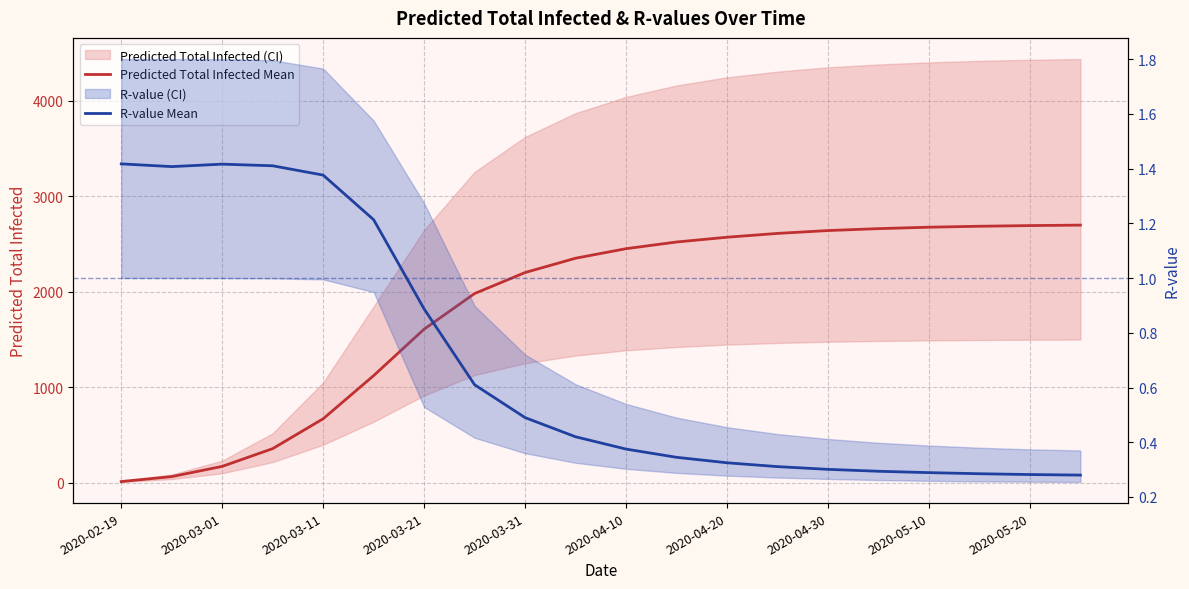

At which category is the sum across all series the highest?

19